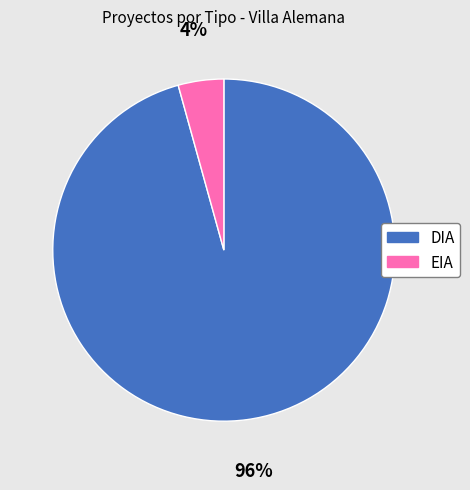

To the nearest percent, what is the combined percentage of DIA and EIA?

100%